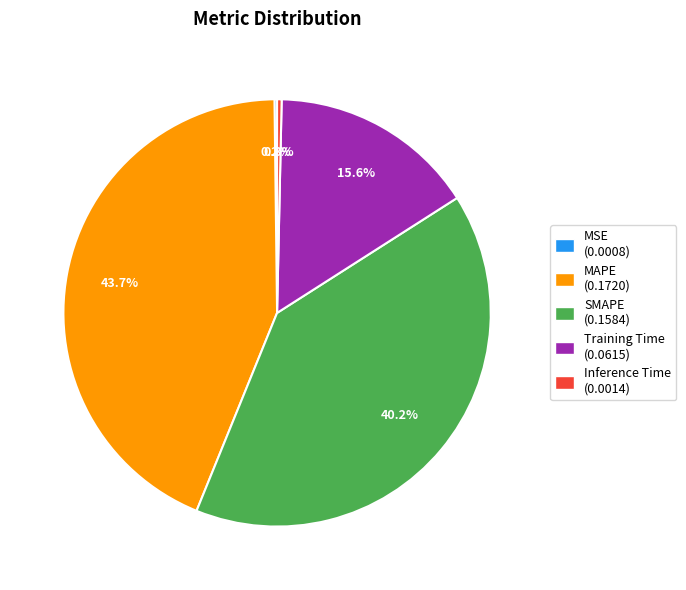

Which category has the biggest portion of the pie?

MAPE